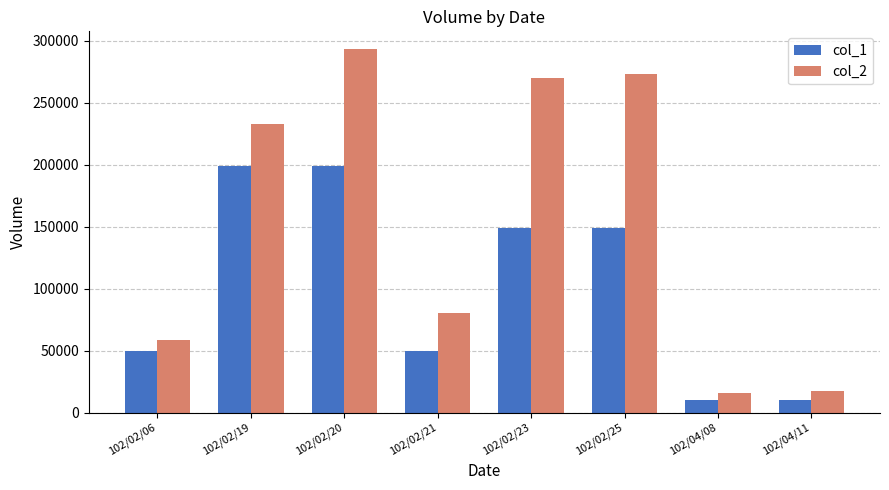

At which label does col_2 reach its peak?

102/02/20